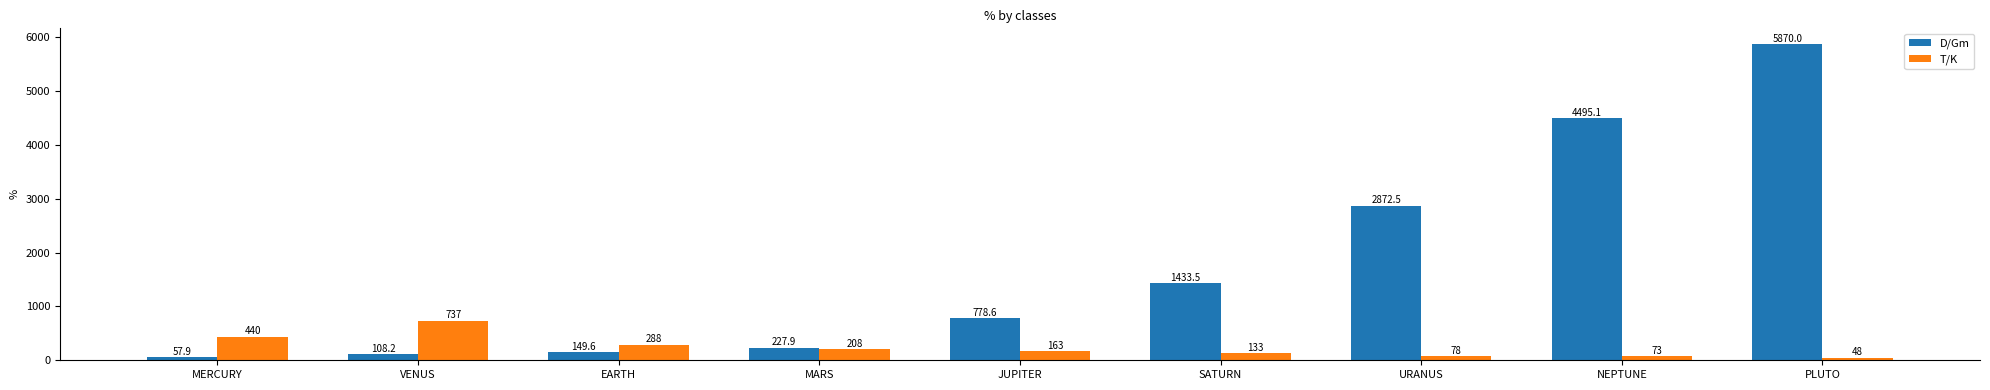

Reading left to right, extract all data points from this chart.

D/Gm: 57.9	108.2	149.6	227.9	778.6	1433.5	2872.5	4495.1	5870.0
T/K: 440.0	737.0	288.0	208.0	163.0	133.0	78.0	73.0	48.0